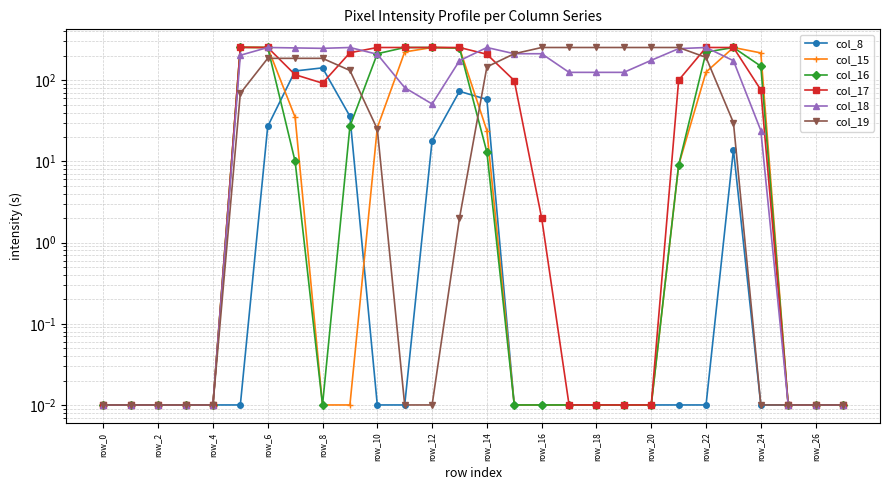

What is the average value of the col_15 series?

68.7